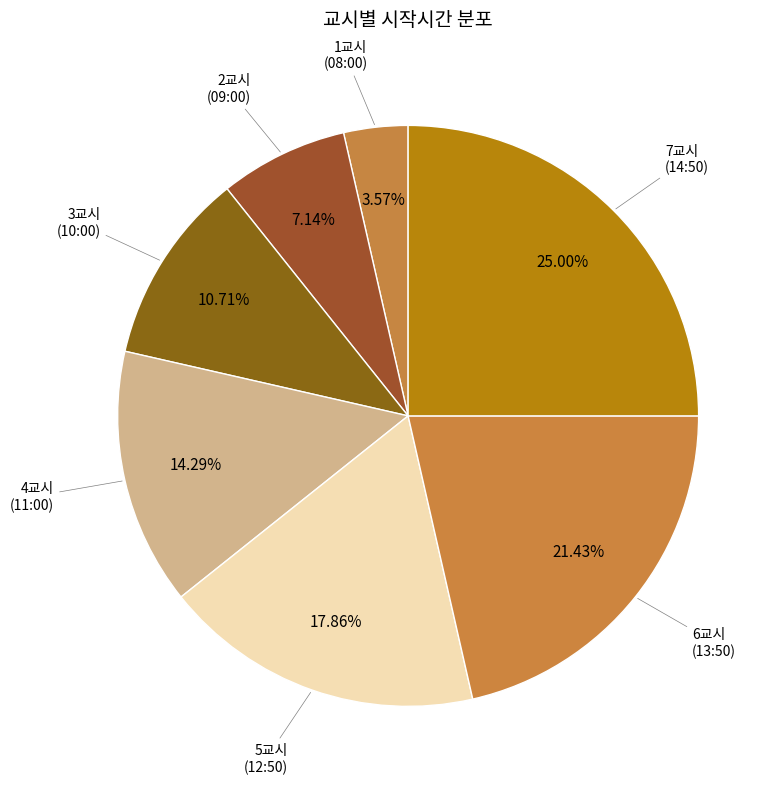

Which category has the biggest portion of the pie?

7교시 (14:50)